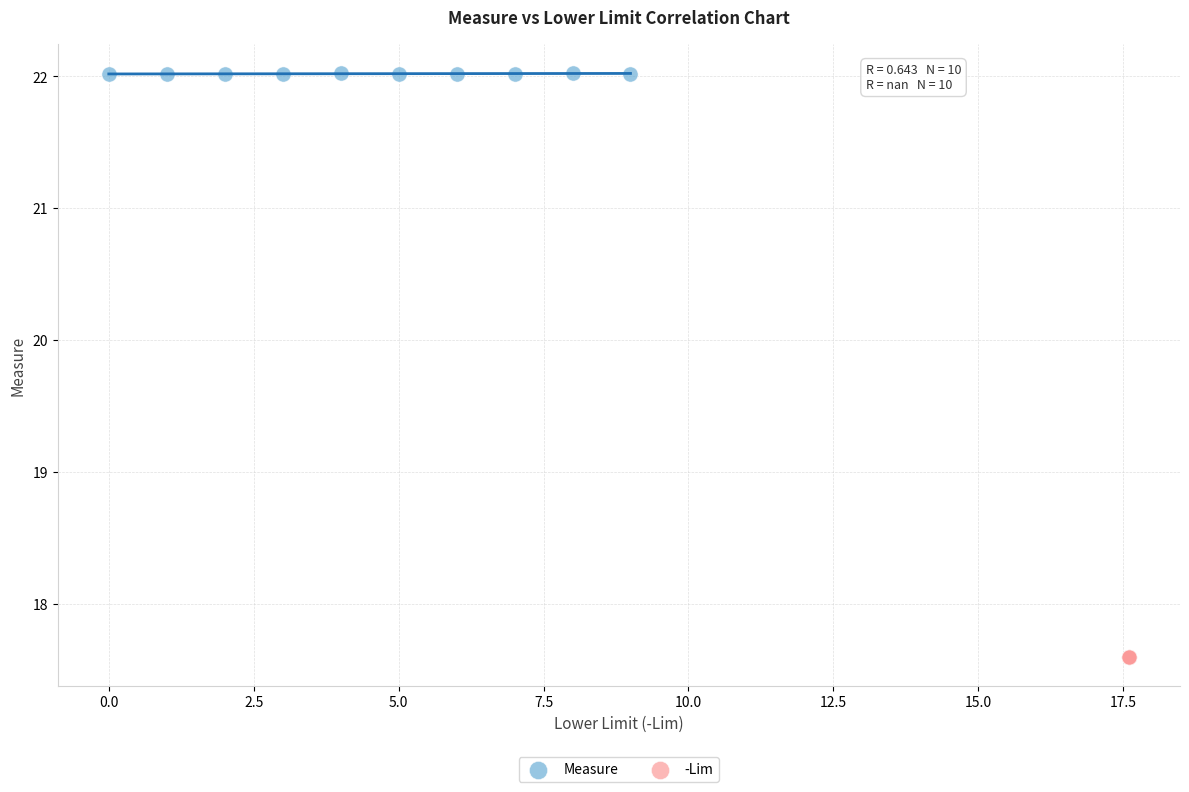

Which series reaches the minimum Y coordinate?

-Lim